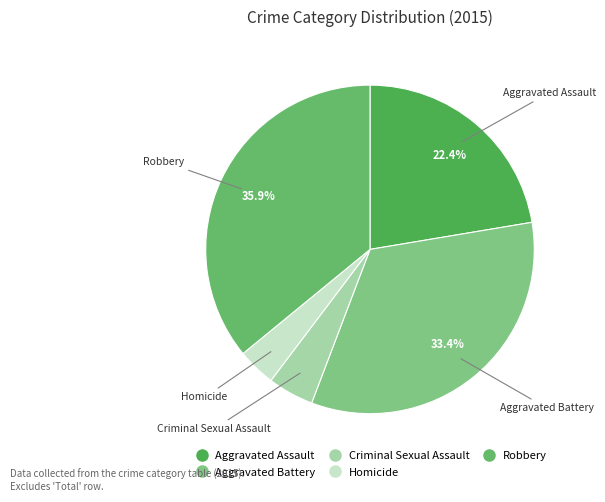

Count the number of slices in the pie.

5